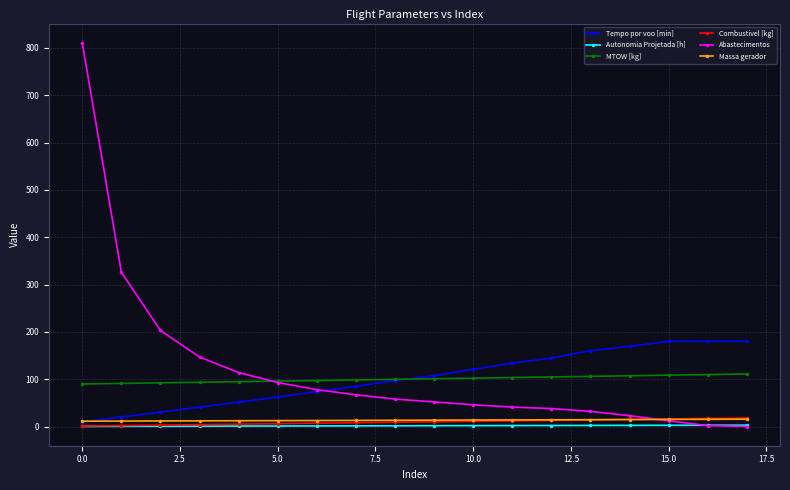

True or false: Autonomia Projetada [h] and MTOW [kg] intersect in this chart.

False